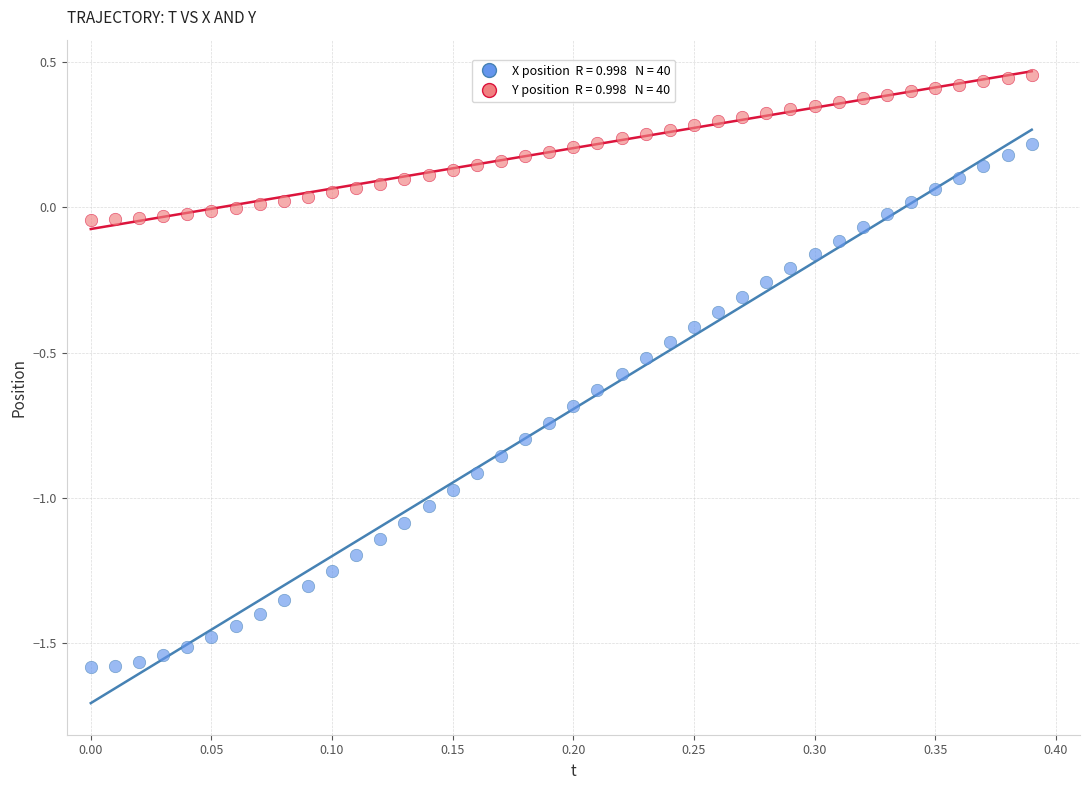

Across all data points, what is the range of Y values (max minus min)?

2.0